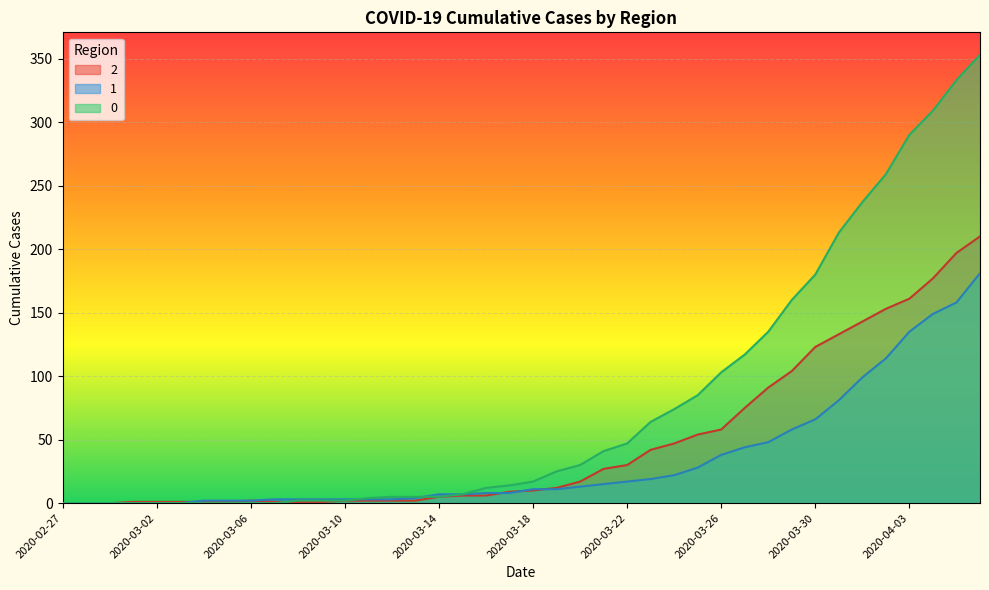

True or false: 1 and 0 cross at least once.

True